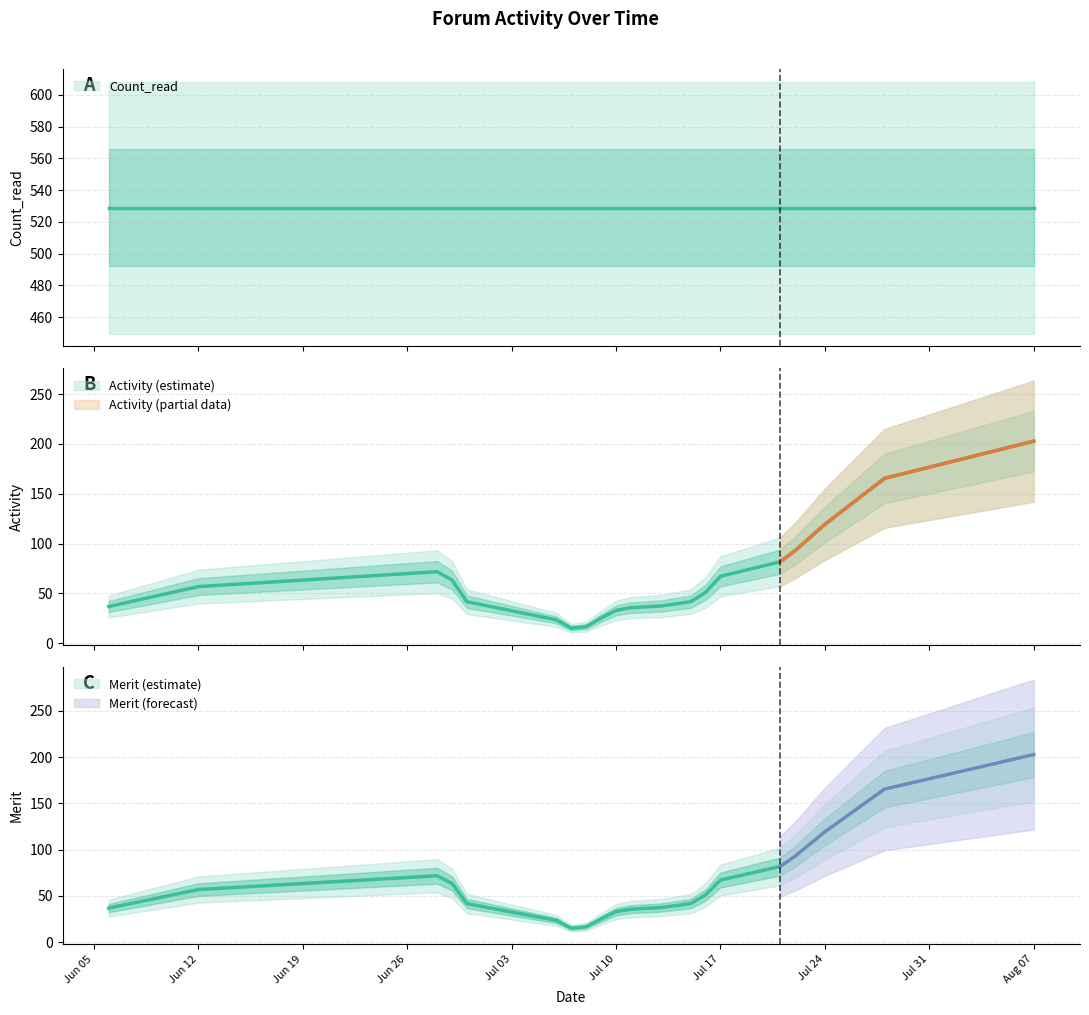

Rank the series by their maximum value, from highest to lowest.

Count_read, Activity, Merit